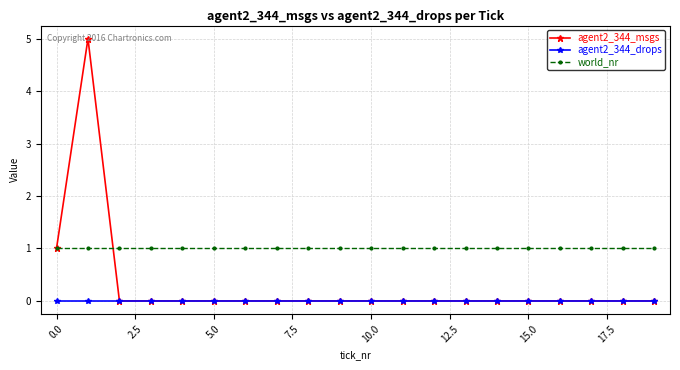

At how many categories does at least one series exceed 2?

1